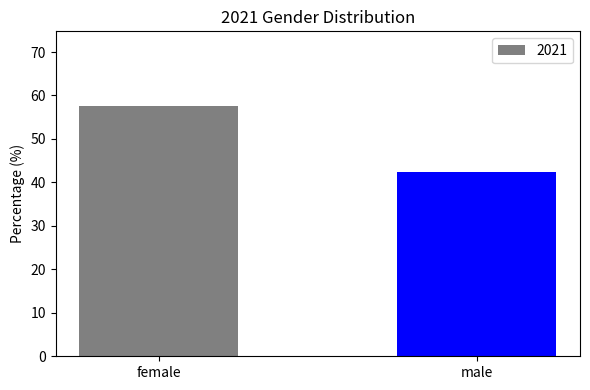

What is the maximum value shown in the chart?

57.5